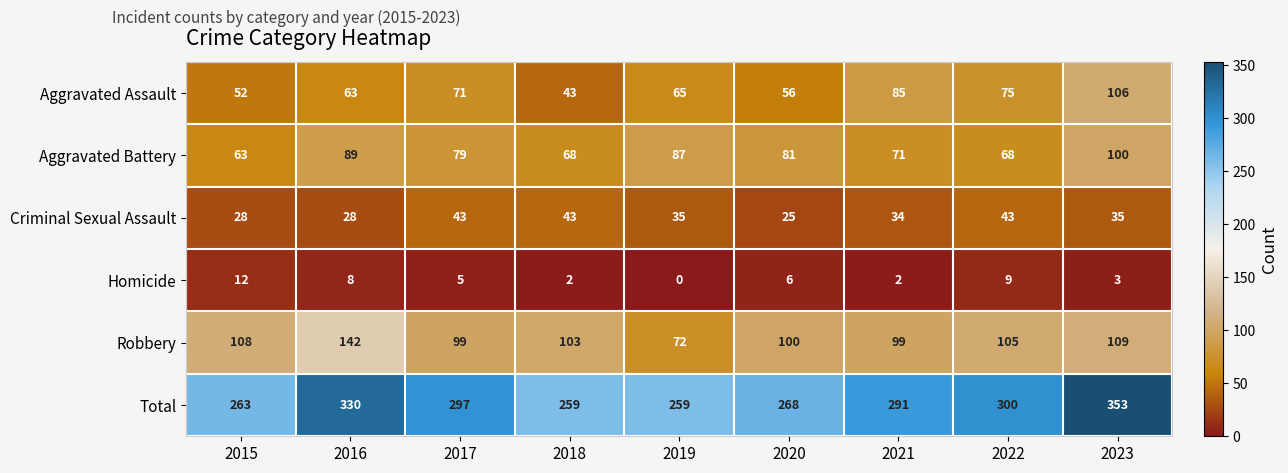

What is the sum of the Aggravated Battery values at 2023 and 2020?

181